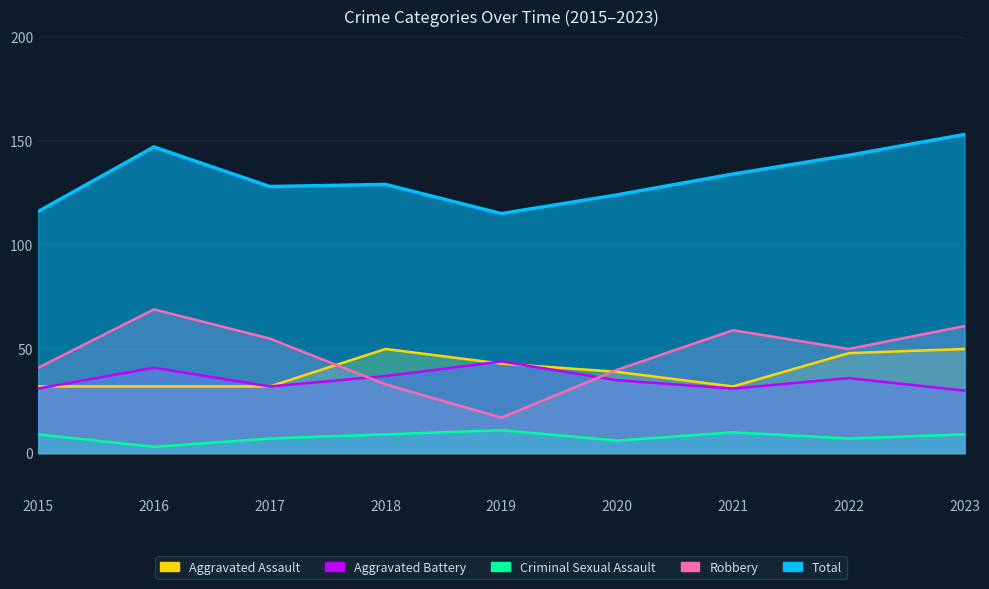

What is the approximate value of Aggravated Assault at 2015?

32